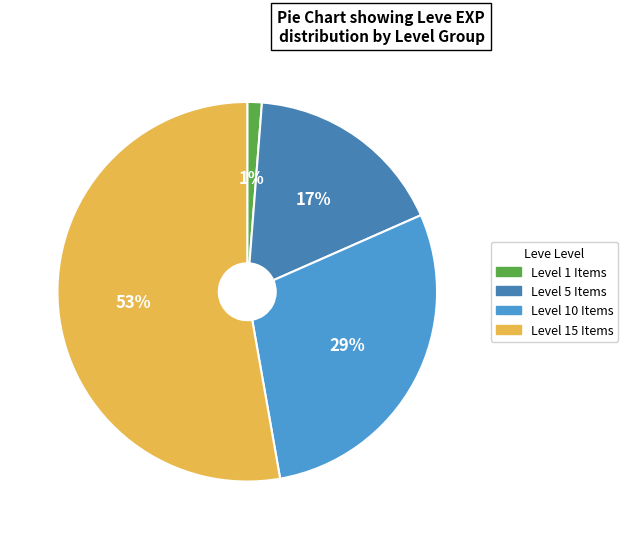

How many segments does this pie chart have?

4